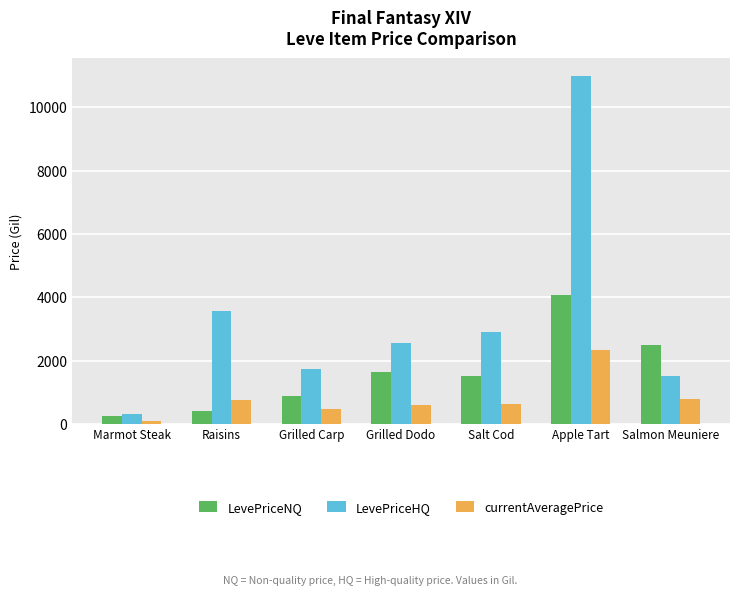

What is the difference between the second highest and second lowest values in the currentAveragePrice series?

291.7